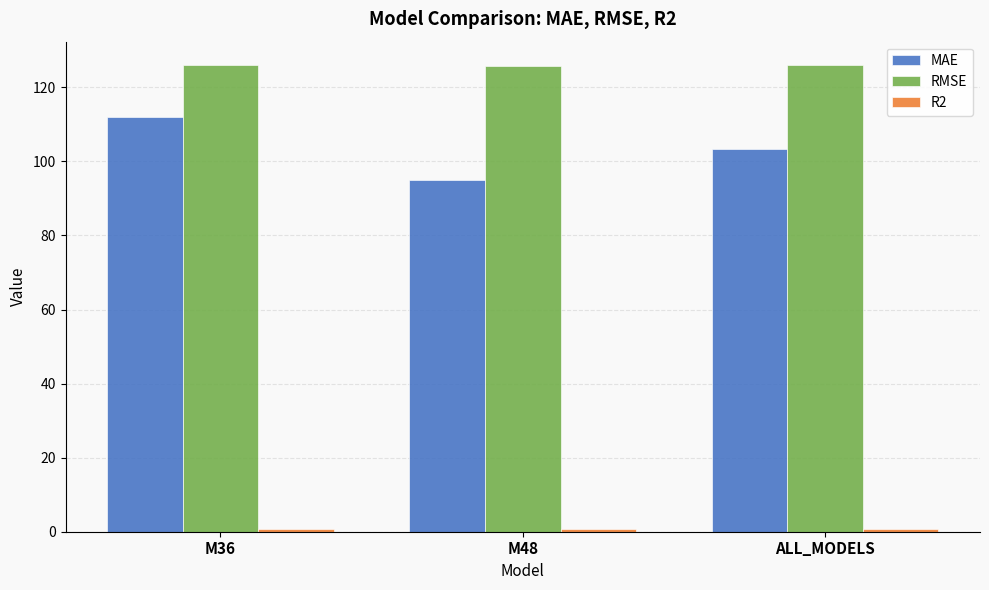

The MAE series shows 144.1 at M48. True or false?

False